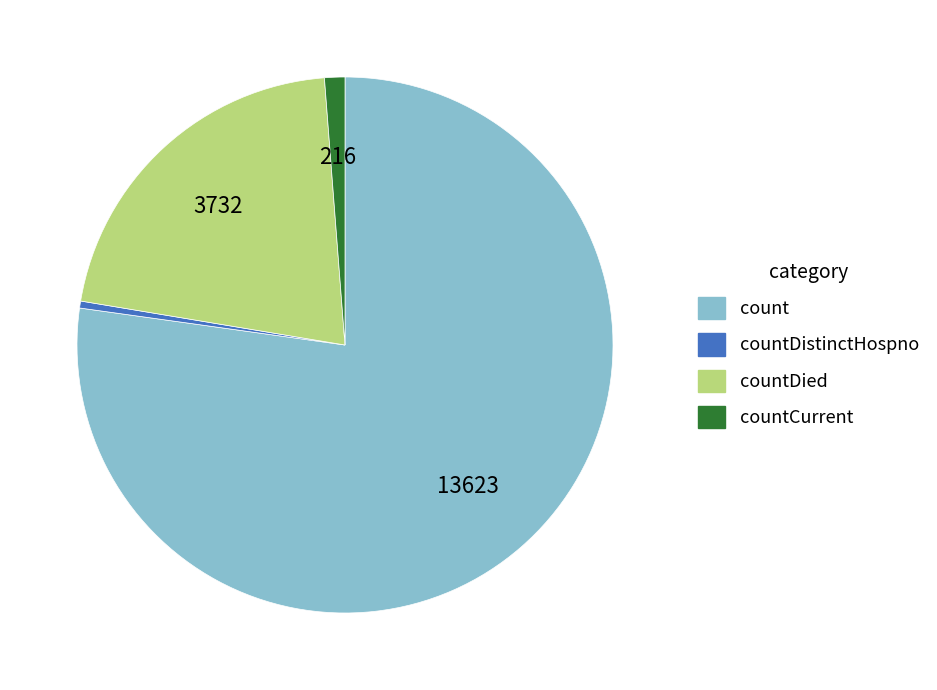

Is there a majority slice in this chart?

Yes